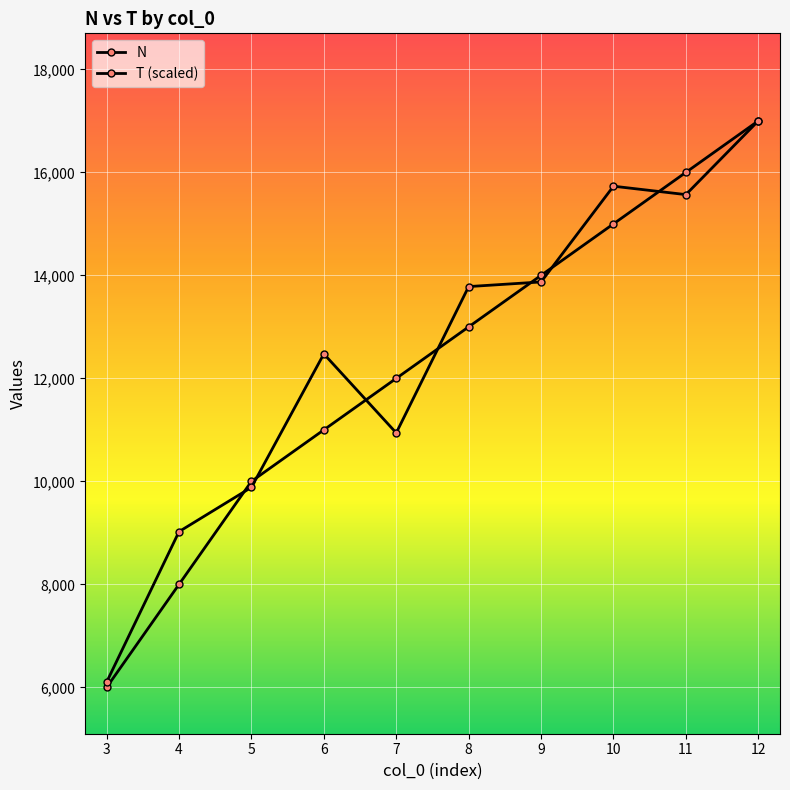

Which series has the widest spread of values?

N